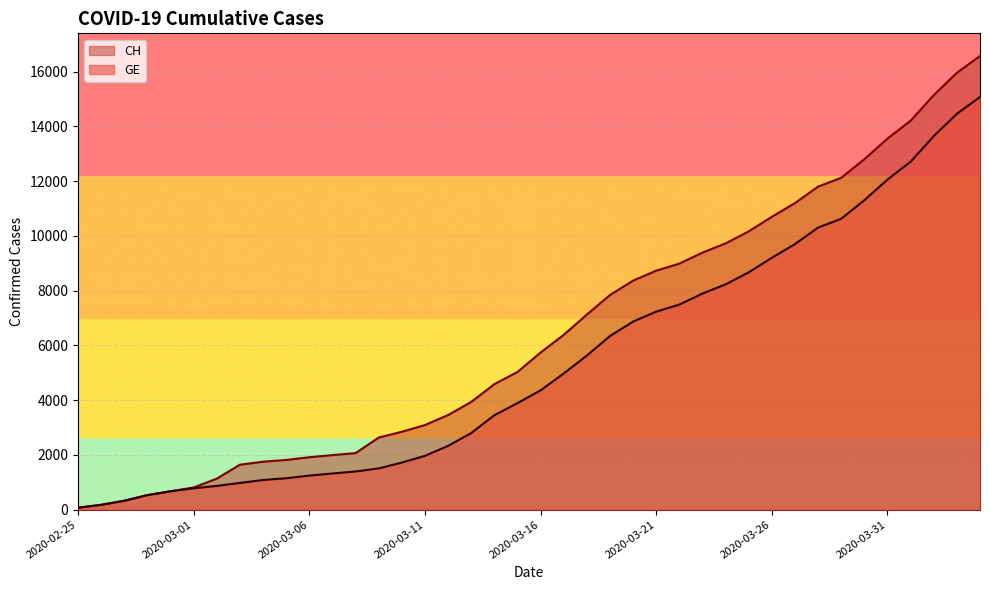

The CH series shows 10700 at 2020-03-26. True or false?

True